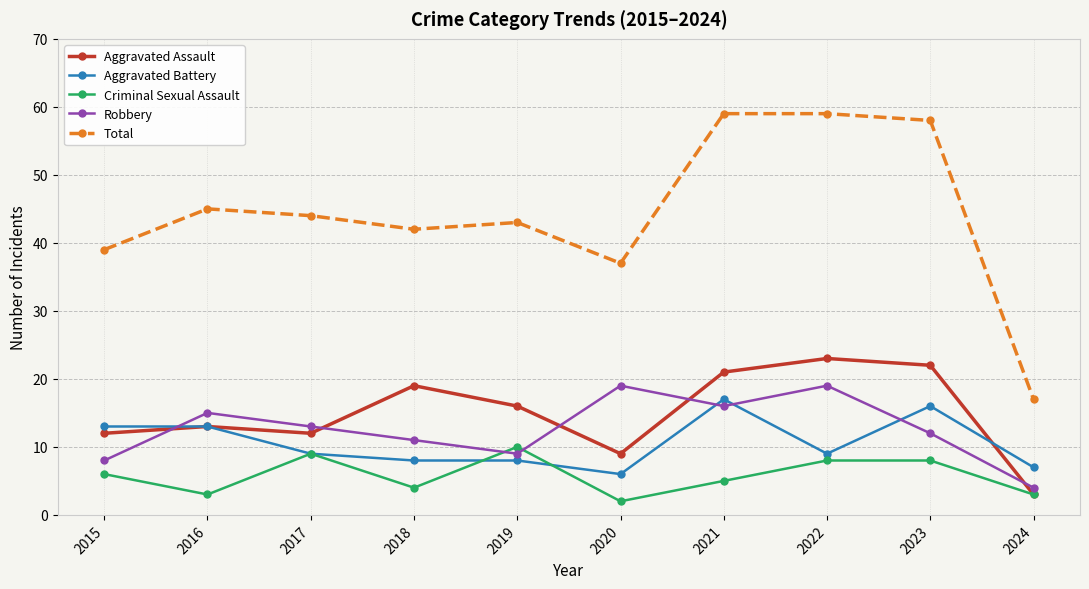

Reading left to right, extract all data points from this chart.

Aggravated Assault: 2015=12	2016=13	2017=12	2018=19	2019=16	2020=9	2021=21	2022=23	2023=22	2024=3
Aggravated Battery: 2015=13	2016=13	2017=9	2018=8	2019=8	2020=6	2021=17	2022=9	2023=16	2024=7
Criminal Sexual Assault: 2015=6	2016=3	2017=9	2018=4	2019=10	2020=2	2021=5	2022=8	2023=8	2024=3
Robbery: 2015=8	2016=15	2017=13	2018=11	2019=9	2020=19	2021=16	2022=19	2023=12	2024=4
Total: 2015=39	2016=45	2017=44	2018=42	2019=43	2020=37	2021=59	2022=59	2023=58	2024=17